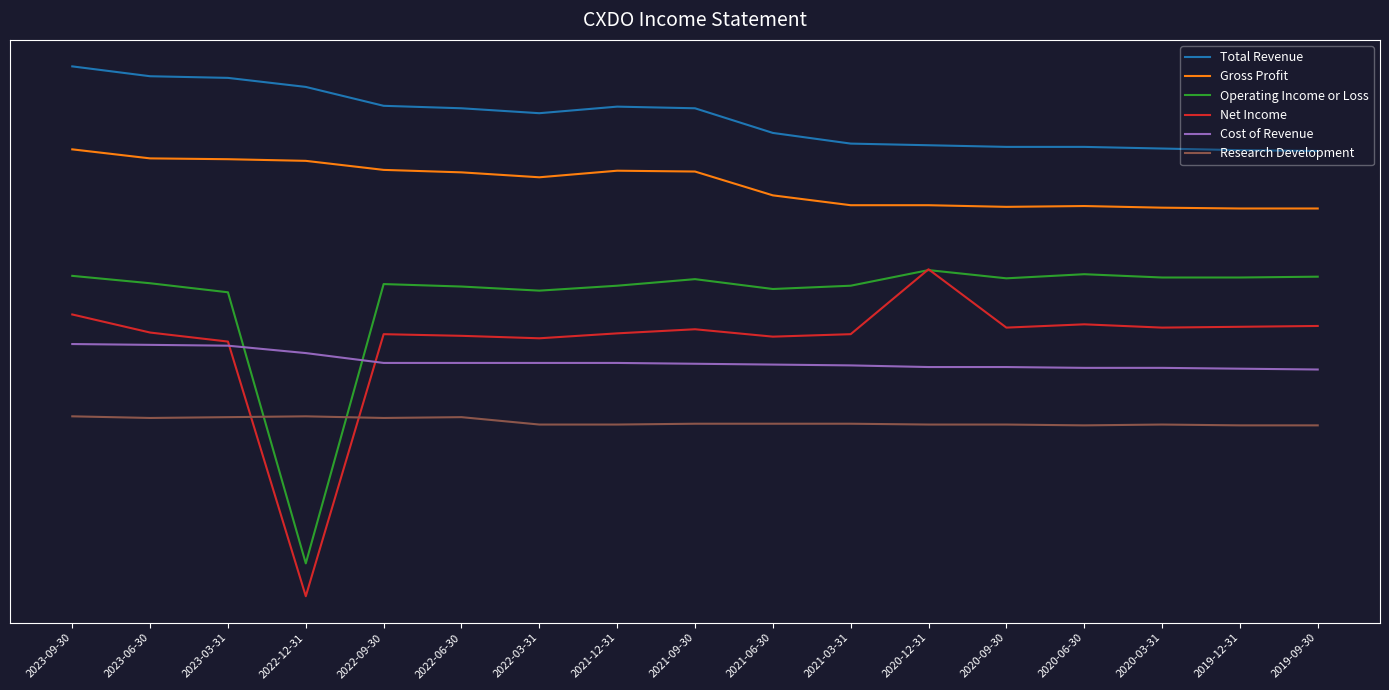

What position from the right is 2022-12-31?

14